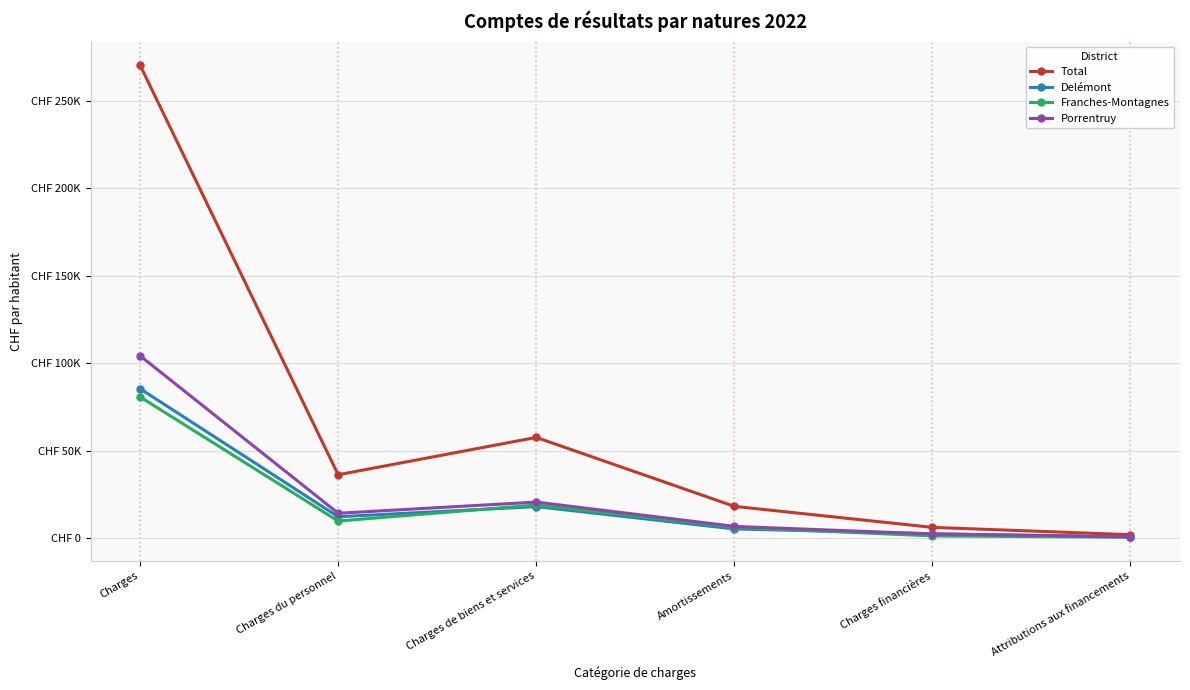

What is the difference between the second highest and minimum values in the Delémont series?

17439.0